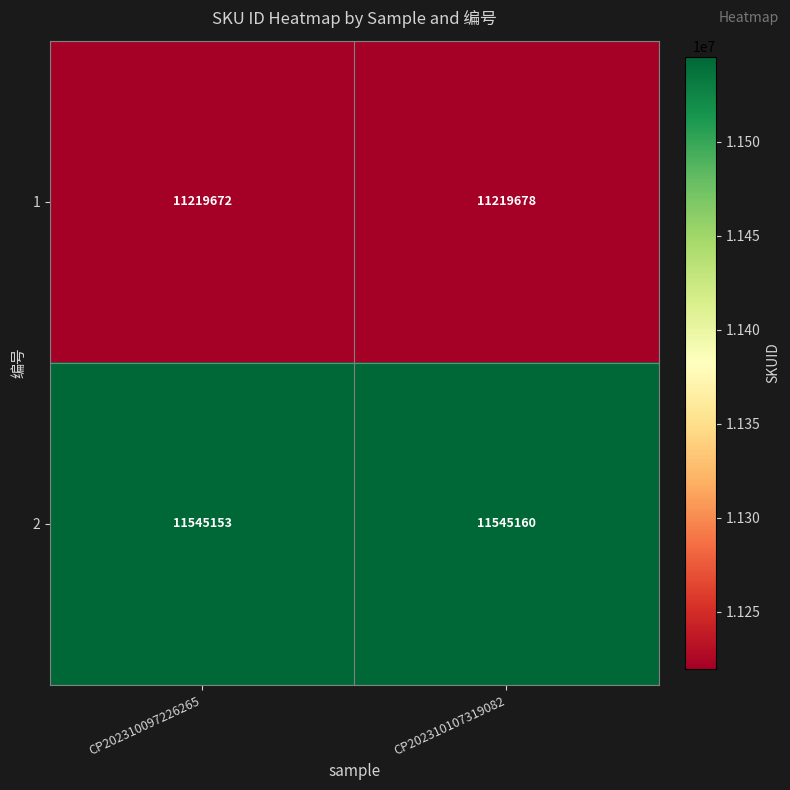

Which category has the highest value across all series?

CP202310107319082